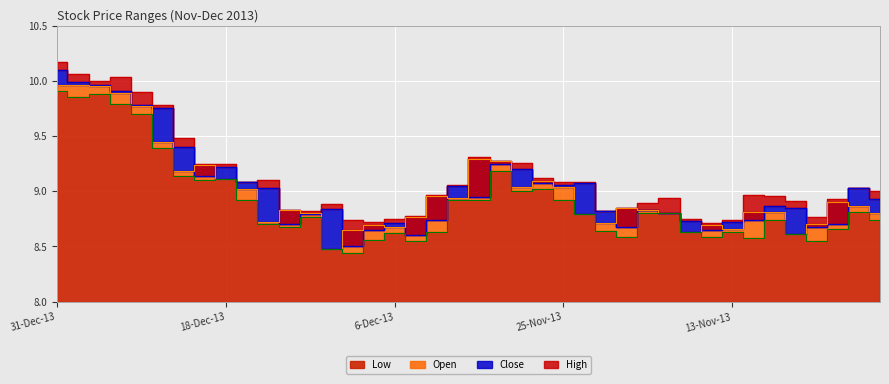

What is the average value of the Close series?

9.0